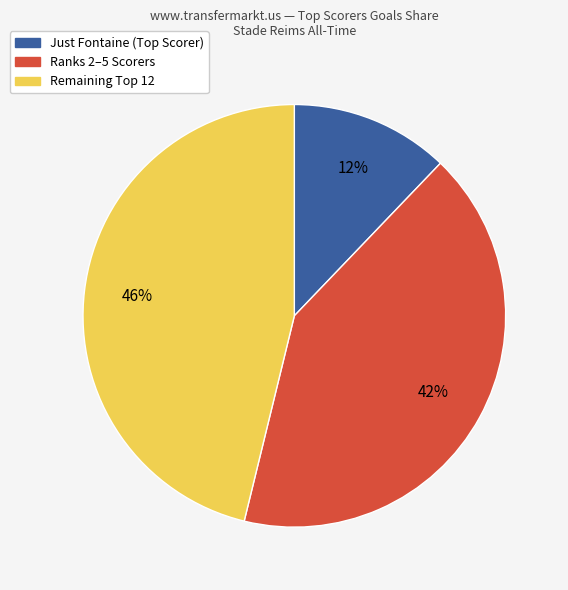

Is there a majority slice in this chart?

No